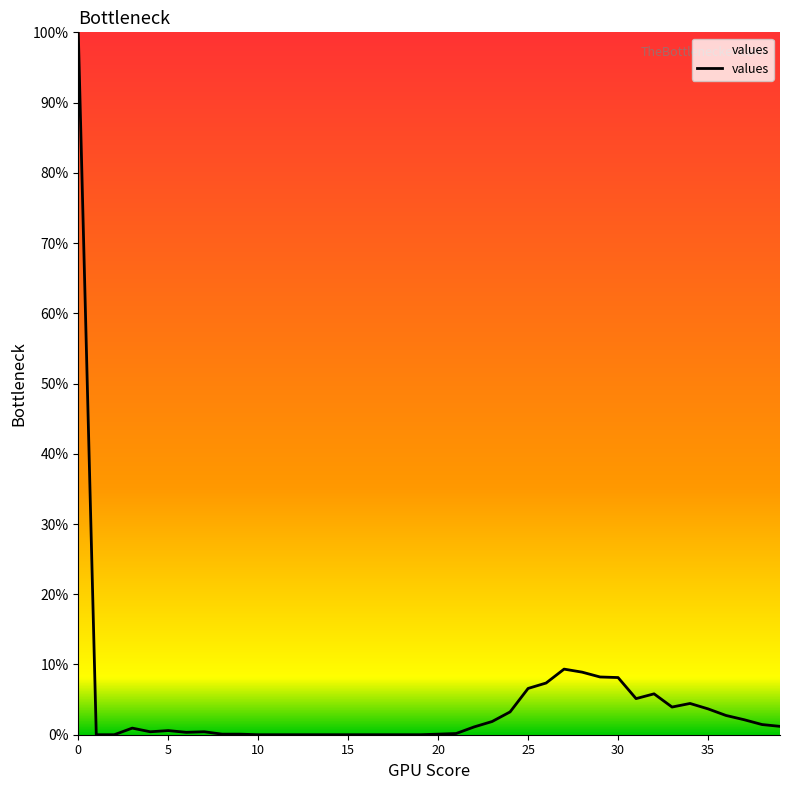

What is the difference between the maximum and minimum values?

100.0